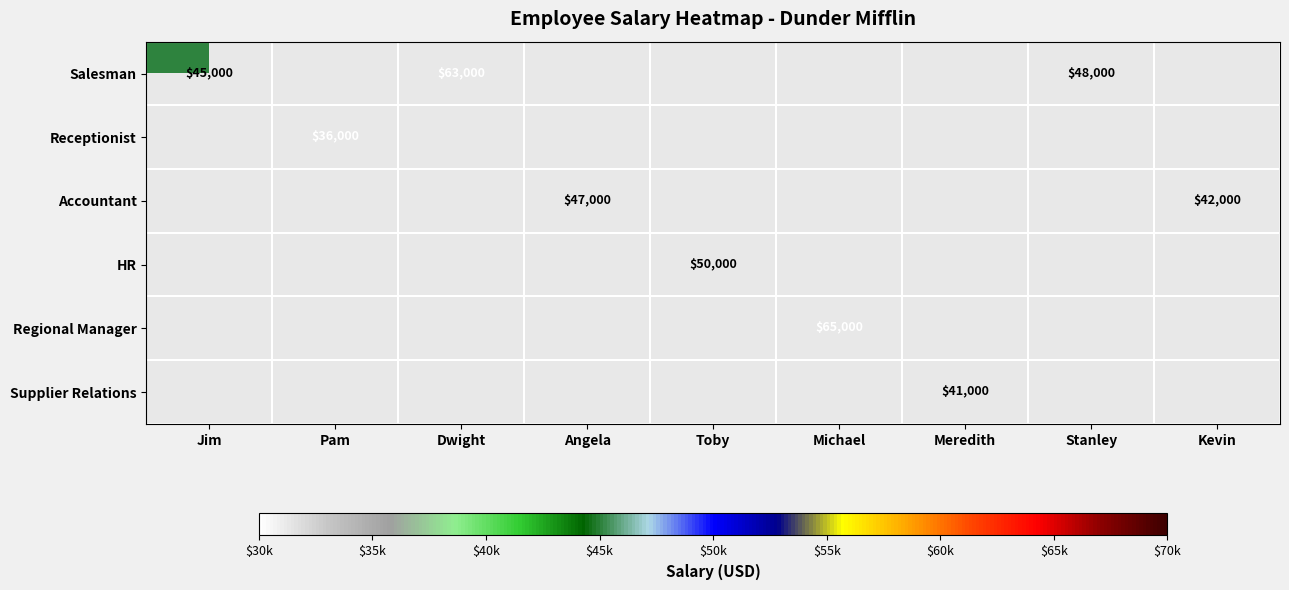

How many series are shown in this chart?

6